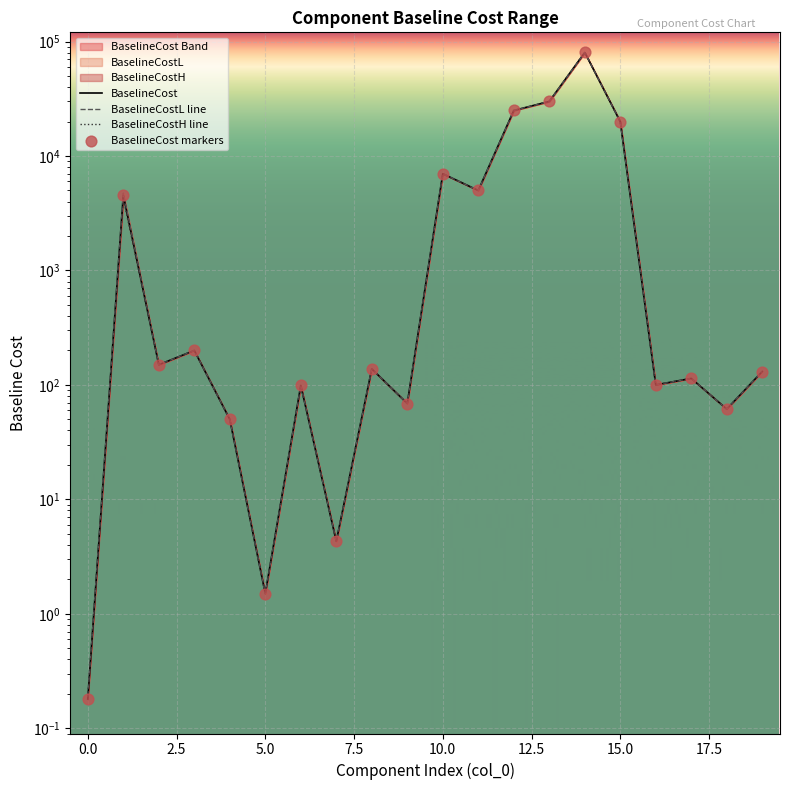

Which series has the largest total across all categories?

BaselineCostL line